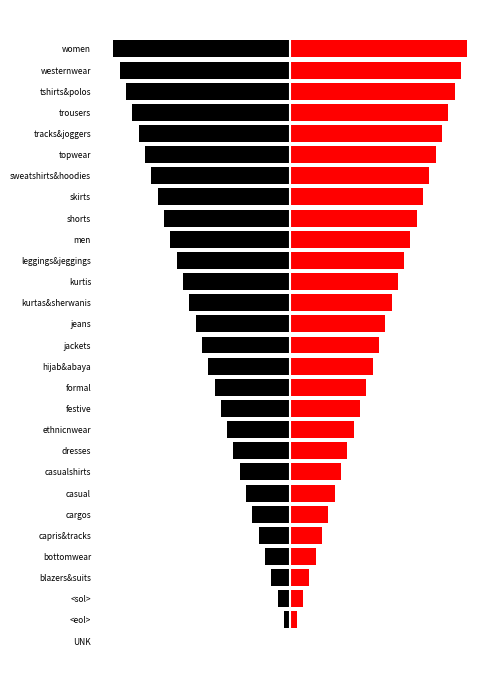

How many values in the col_1 series exceed 7?

14